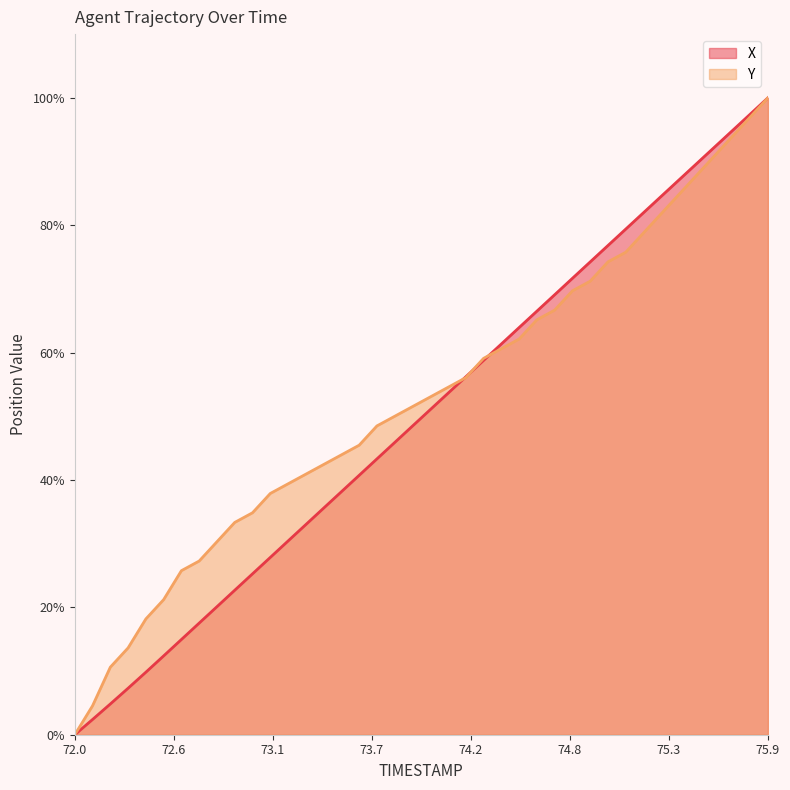

Which category has the lowest value across all series?

72.0